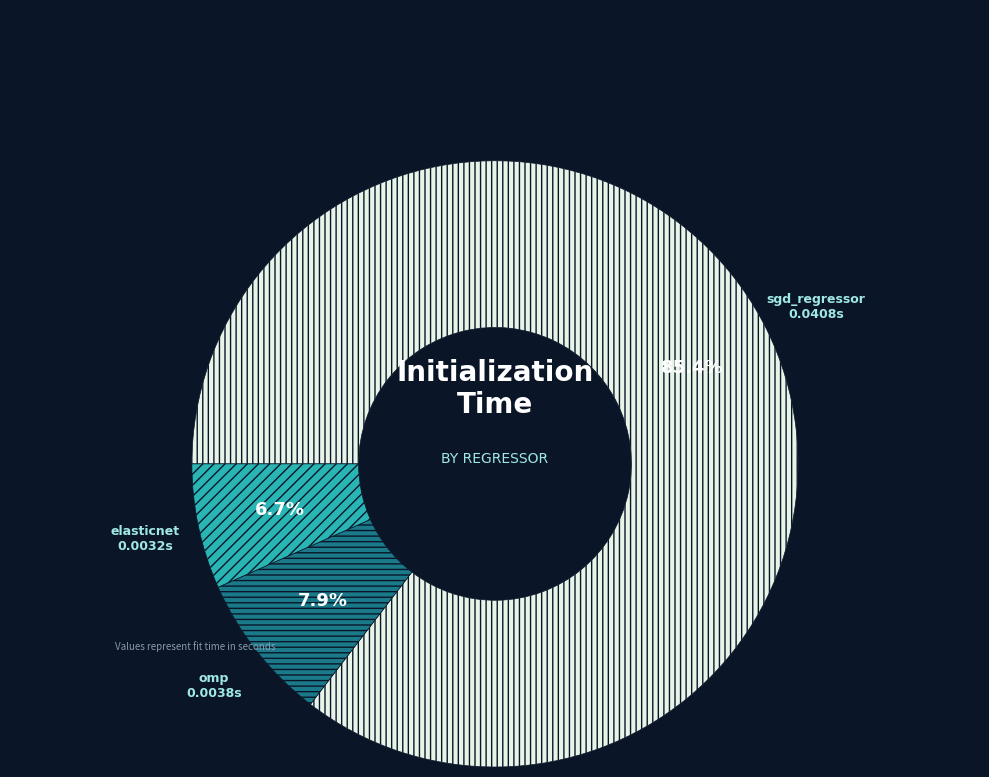

Rank the categories by value from lowest to highest.

elasticnet, omp, sgd_regressor